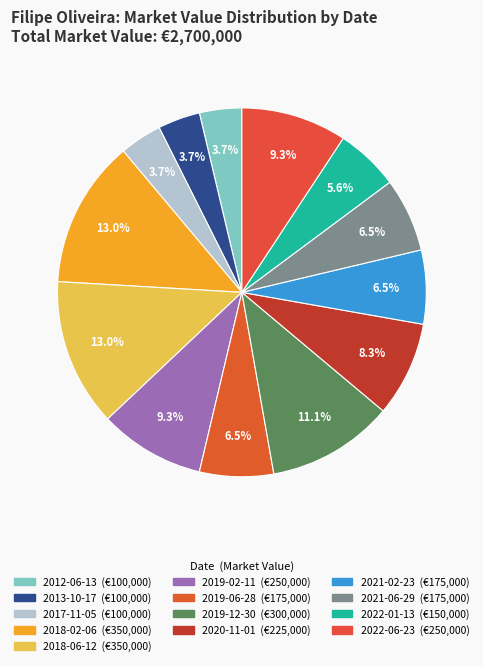

Does any single category account for the majority?

No